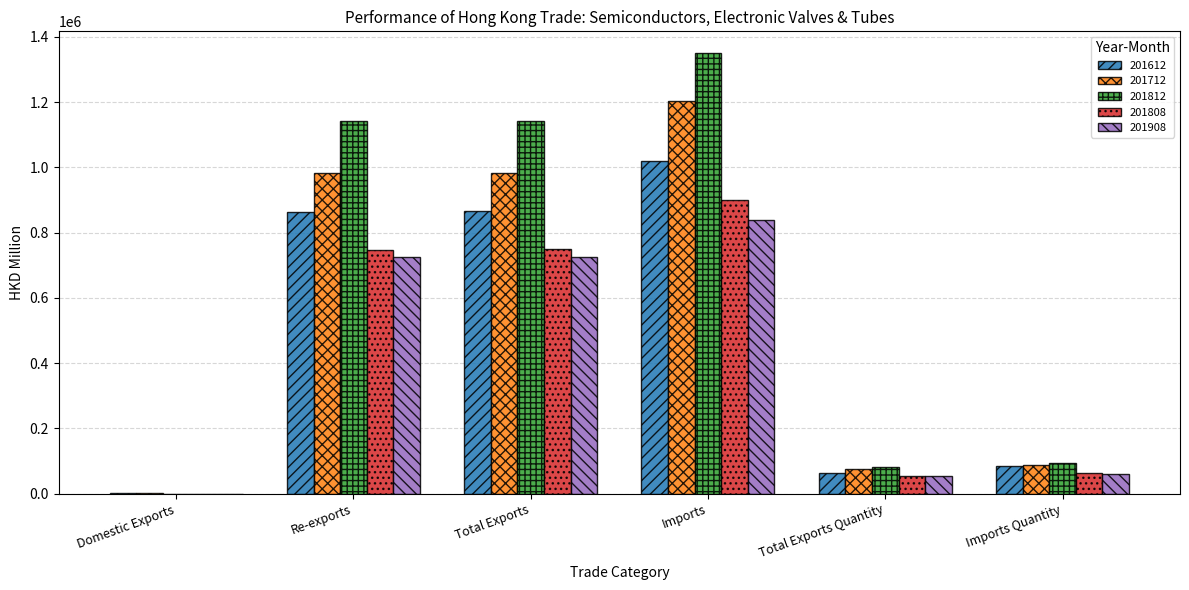

What is the sum of the 201908 values at Total Exports and Re-exports?

1449170.8